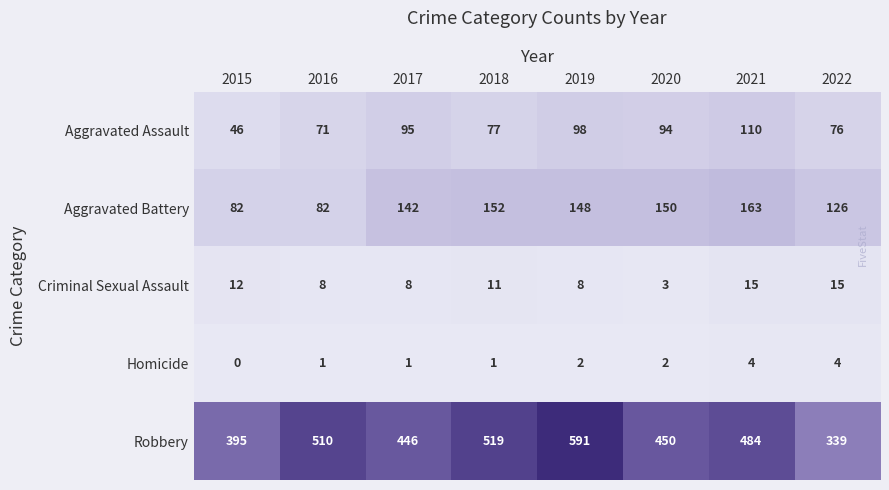

At which label does Robbery reach its minimum?

2022